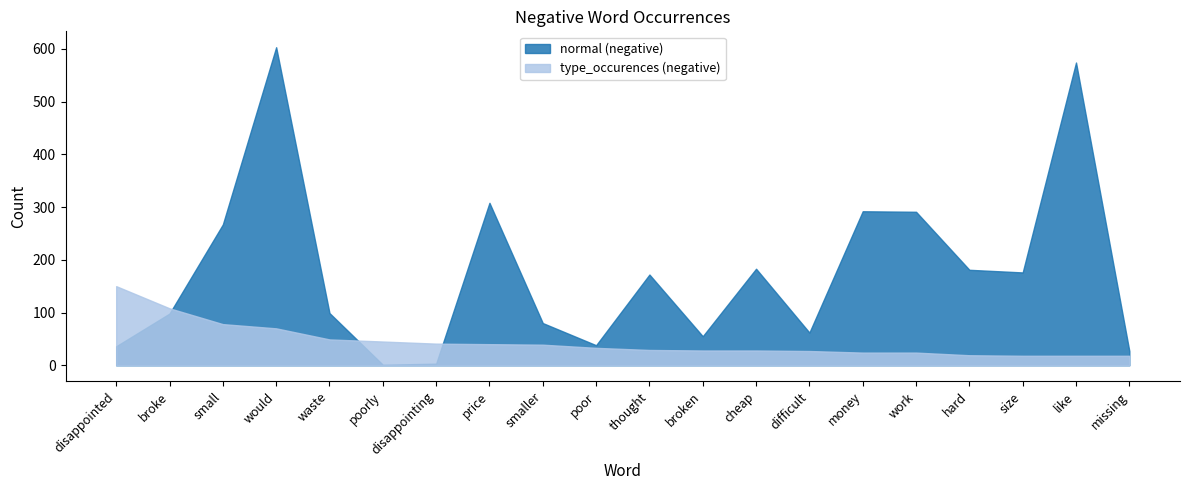

What is the label of the 19th point from the right?

broke